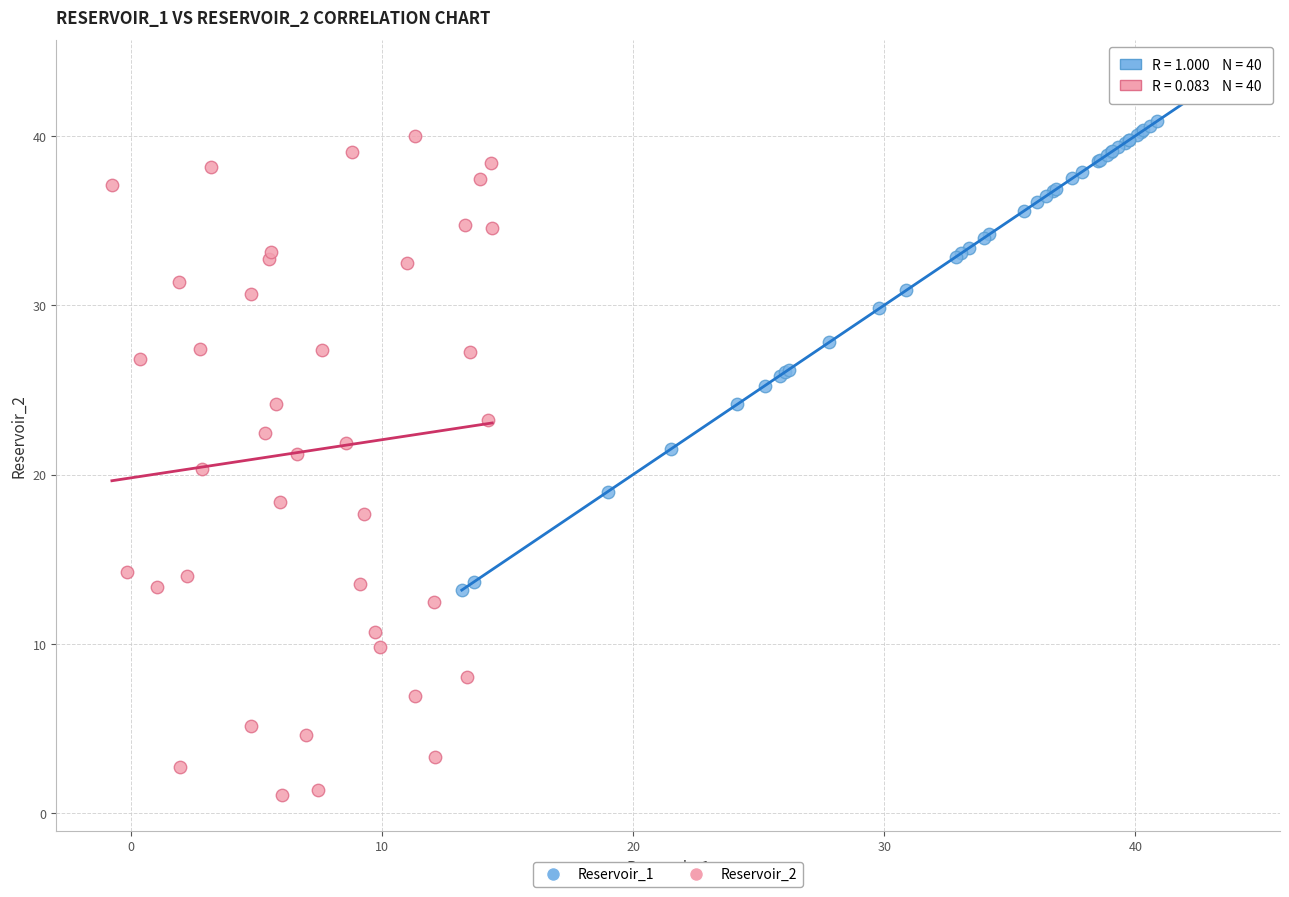

Which series has the widest spread of Y values?

Reservoir_2